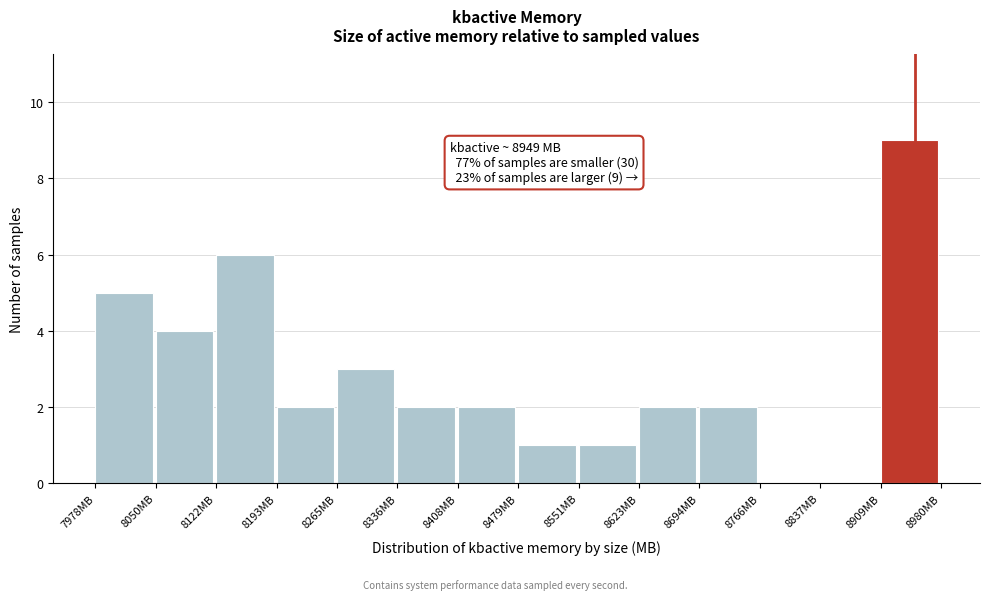

Which range on the x-axis has the tallest bar?

8910 to 8980